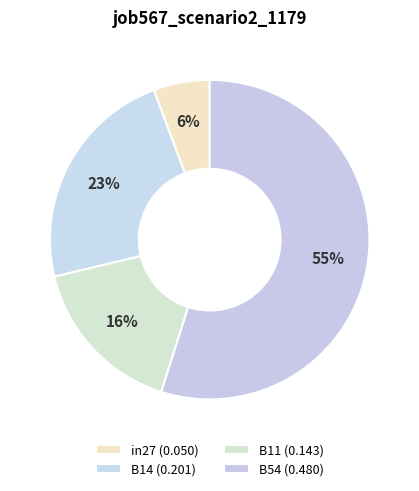

What is the largest slice in the pie chart?

B54